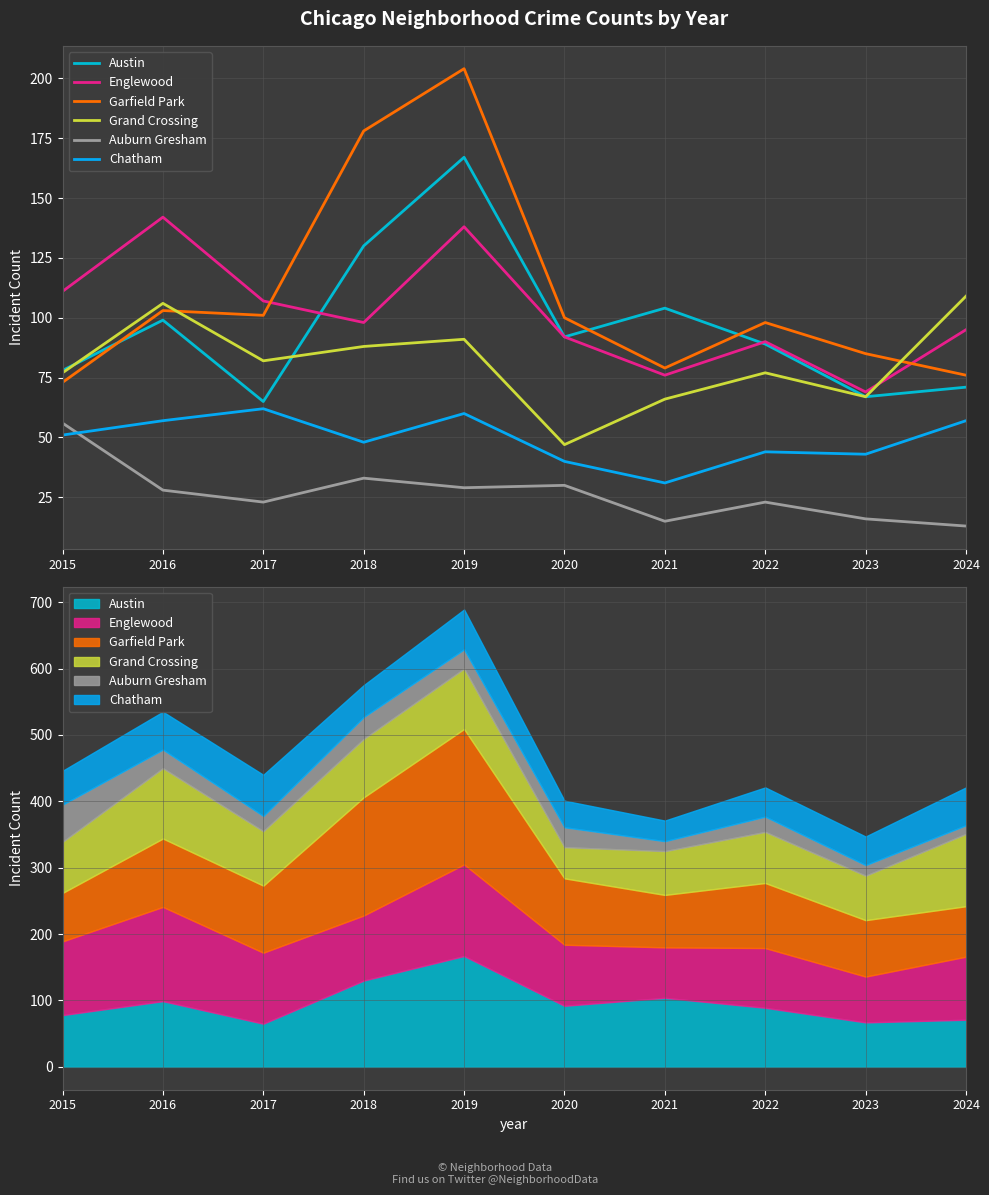

What is the value of the Auburn Gresham point at the 1st from the left?

56